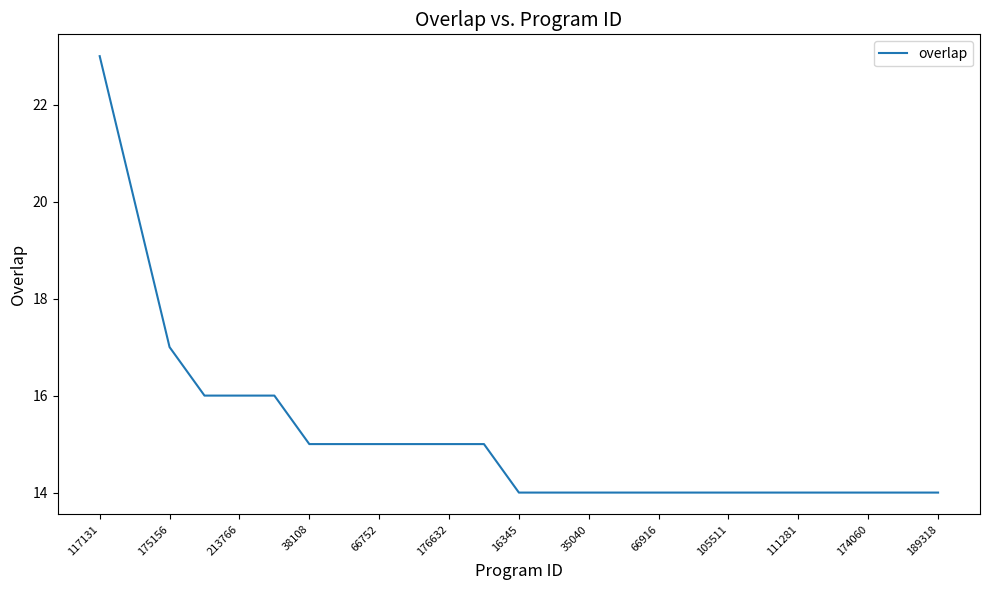

What is the smallest value displayed?

14